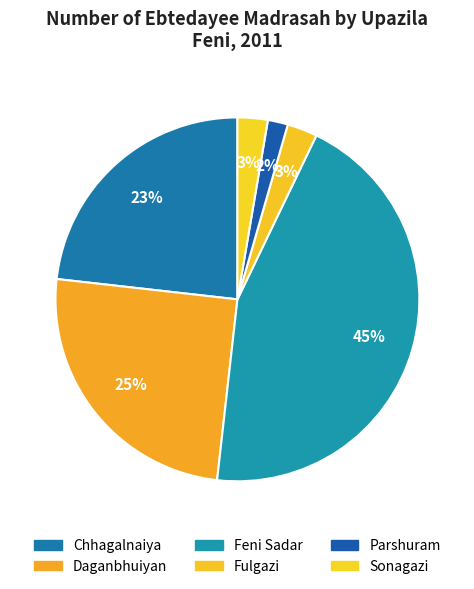

Does Parshuram account for over 50% of the chart?

No